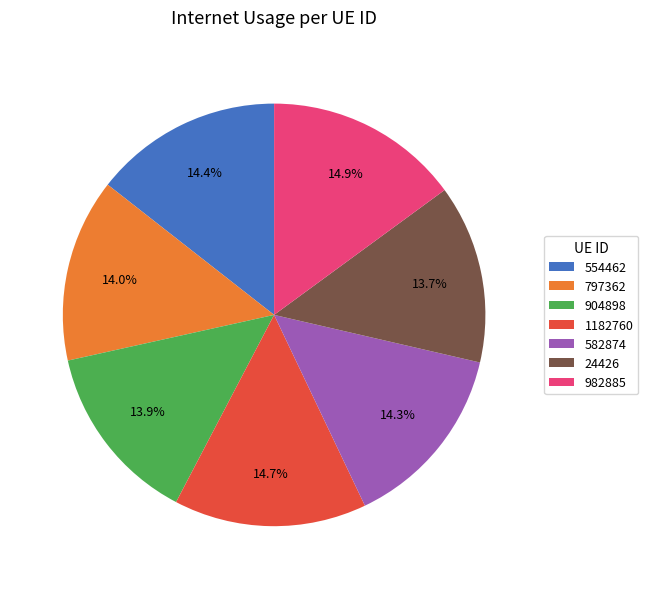

To the nearest percent, what portion does 982885 represent?

15%